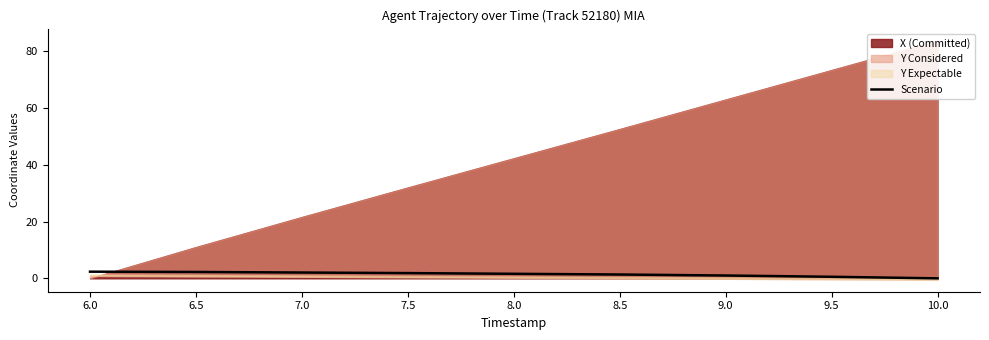

How many values are above zero?

8